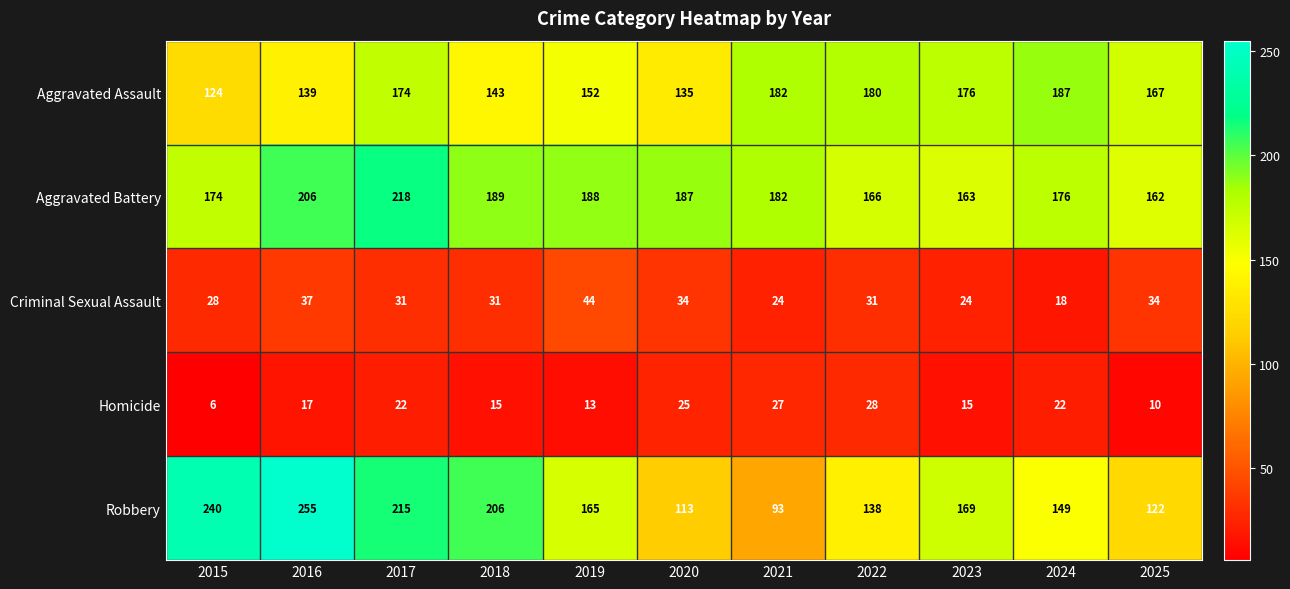

The value of Robbery at 2016 is 255. True or false?

True